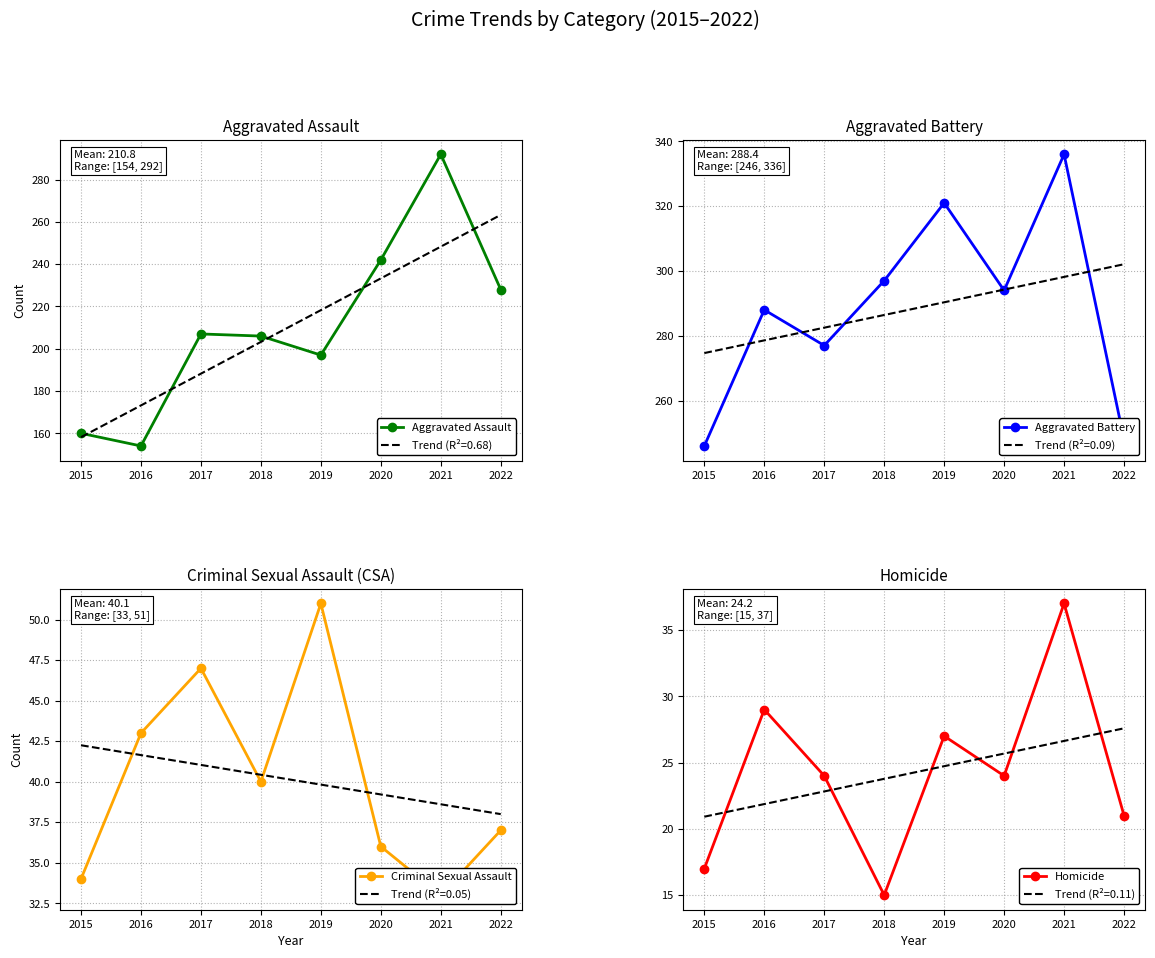

How many interior local peaks does the Aggravated Assault series have?

2